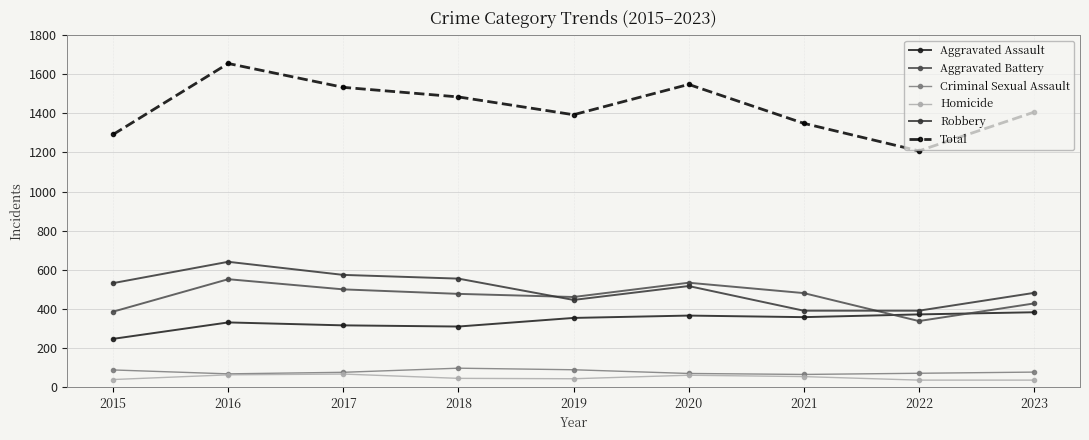

The Total series shows 2537 at 2018. True or false?

False